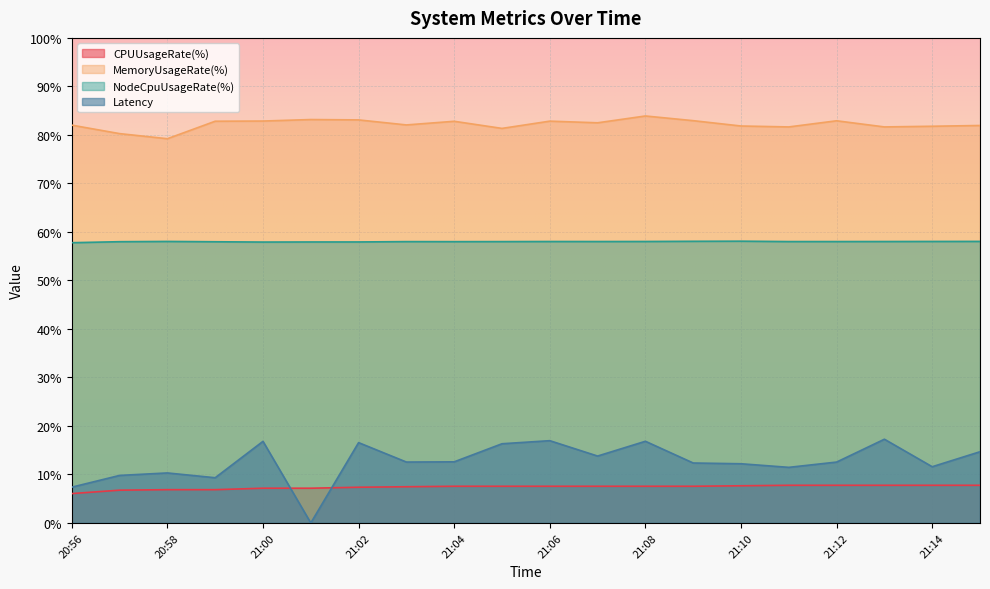

What is the sum of all MemoryUsageRate(%) values?

1643.5